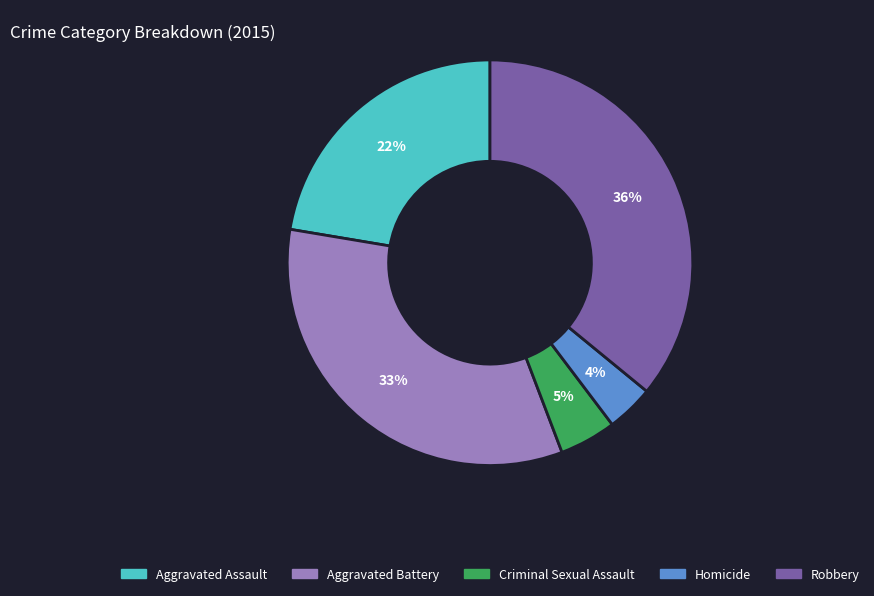

To the nearest percent, what is the average slice percentage?

20%